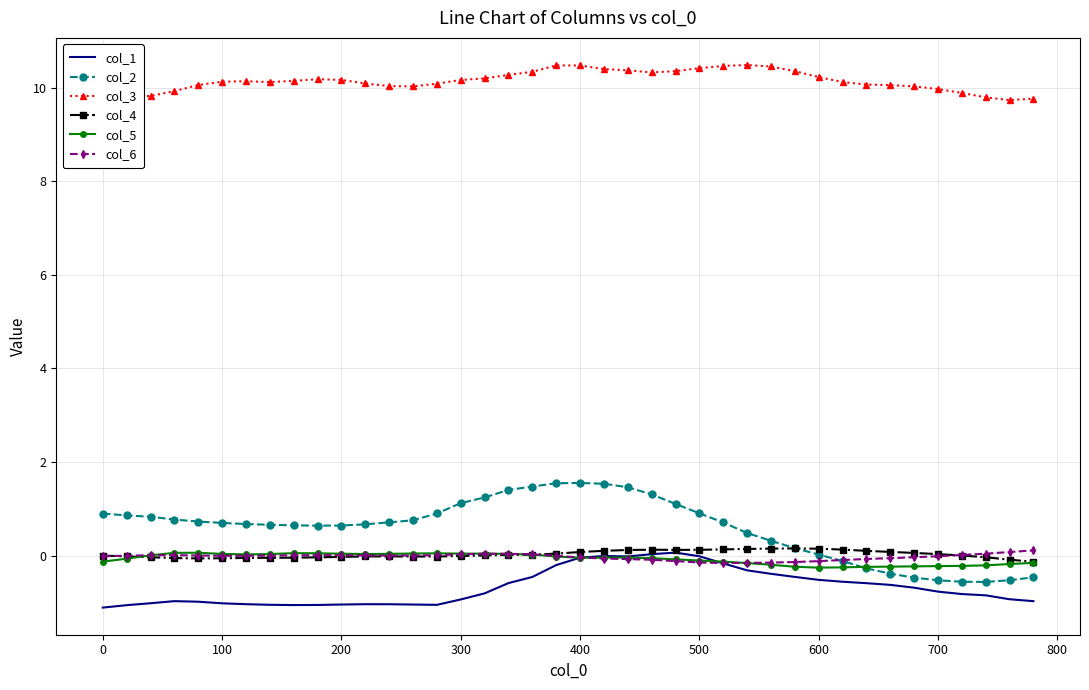

Which series ends up on top after the final intersection of col_1 and col_5?

col_5